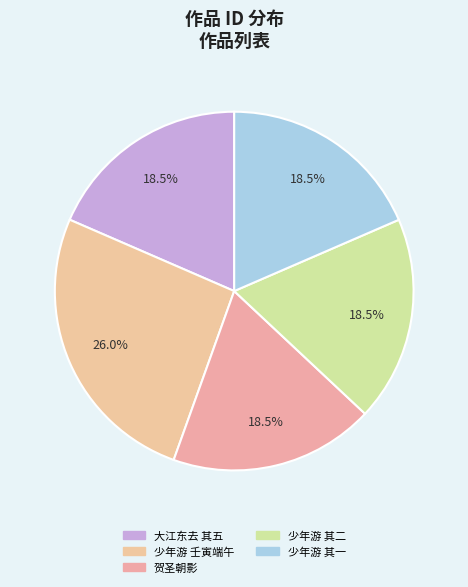

How many segments does this pie chart have?

5